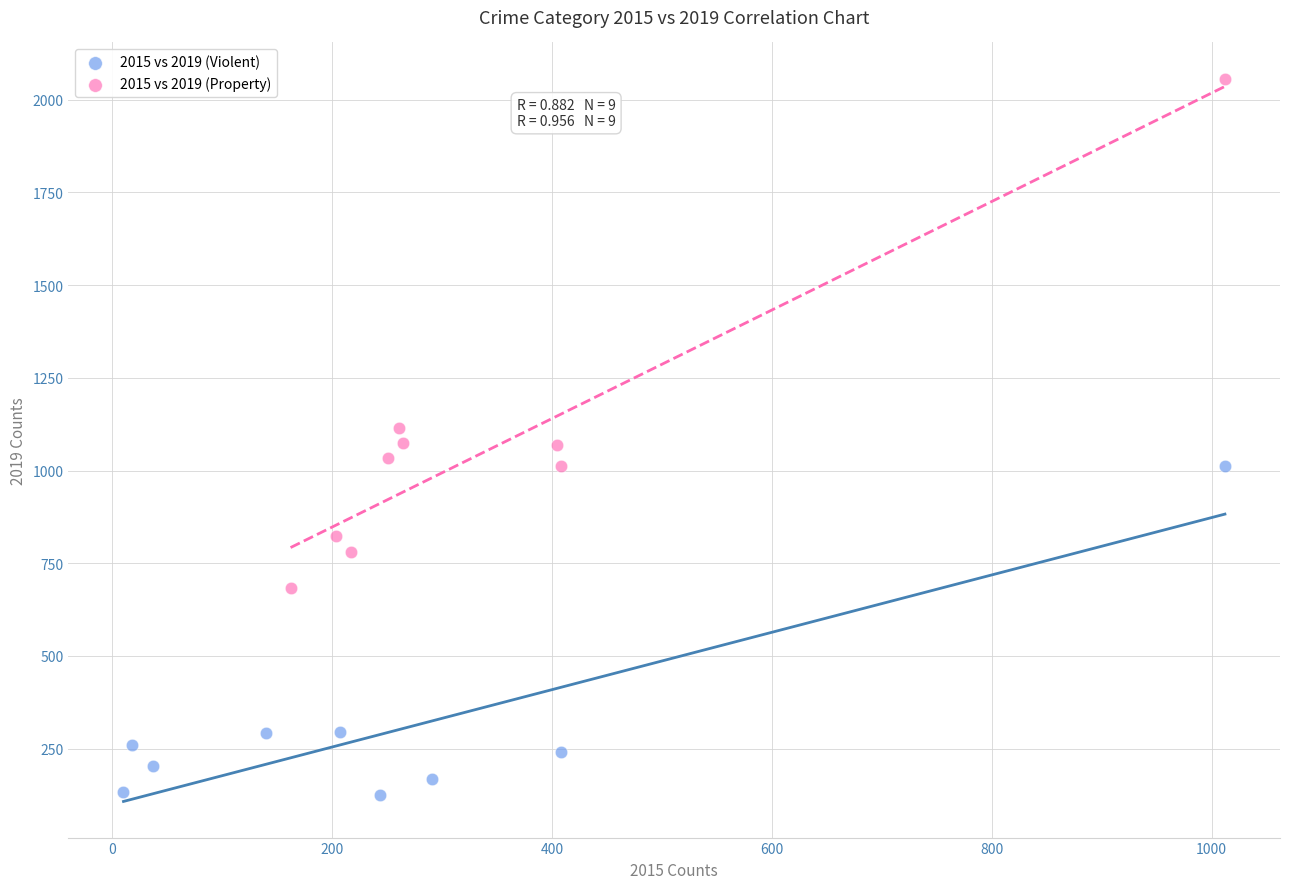

Which series has the largest Y range (max minus min)?

2015 vs 2019 (Property)